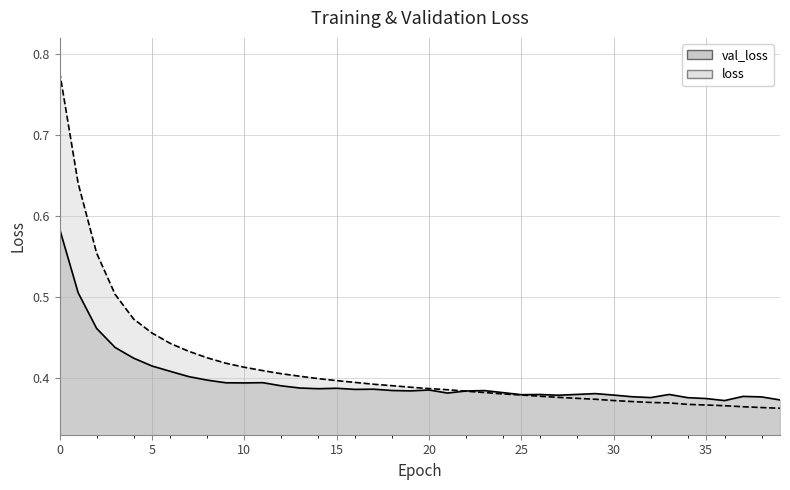

True or false: loss and val_loss intersect in this chart.

True